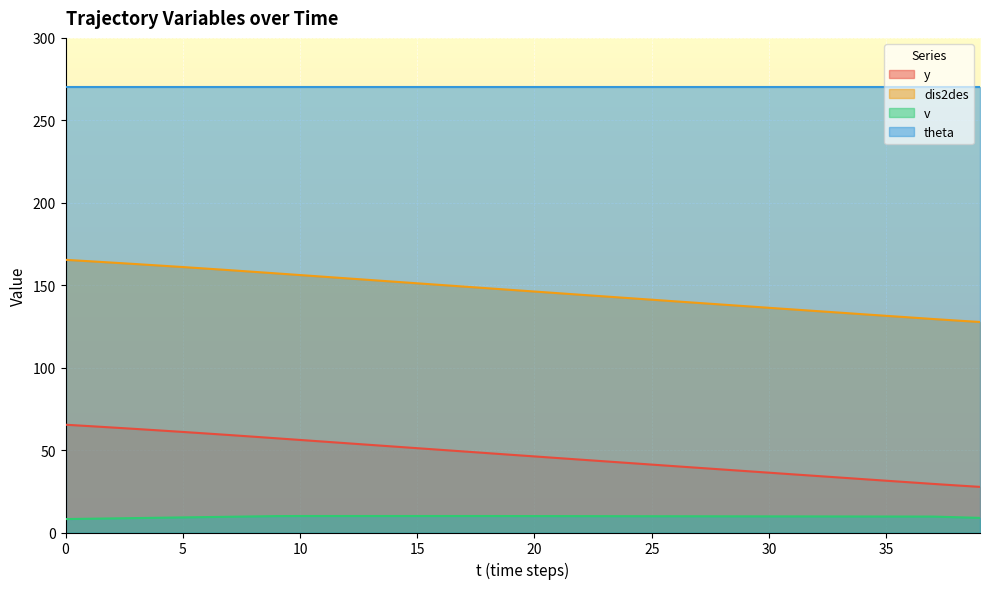

Rank the series by their maximum value, from highest to lowest.

theta, dis2des, y, v